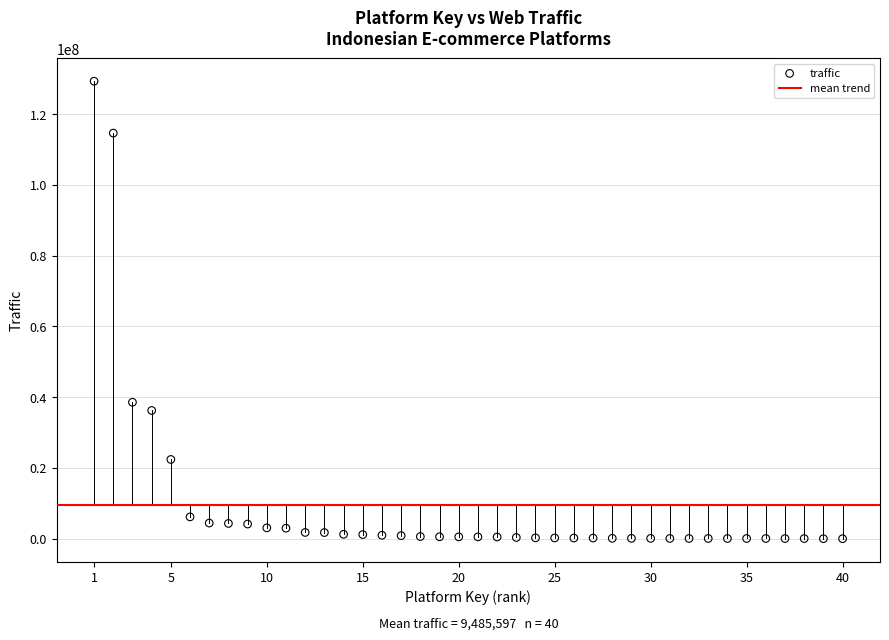

What Y value in the scatter plot is closest to 64670650?

38583100